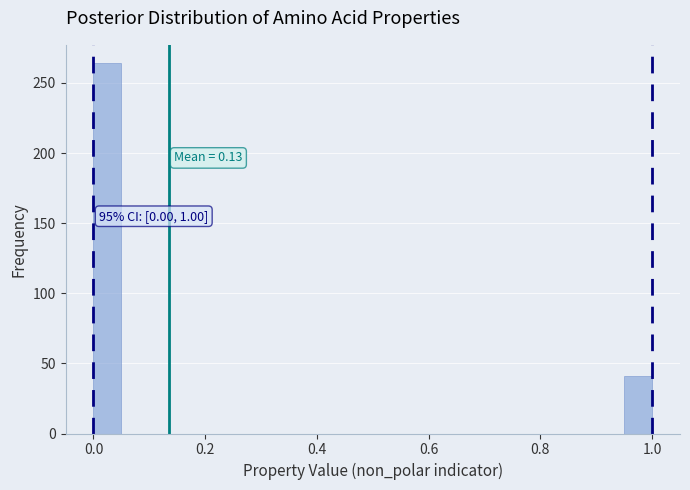

Read against the x-axis, roughly where is the centre of the tallest bar?

0.02